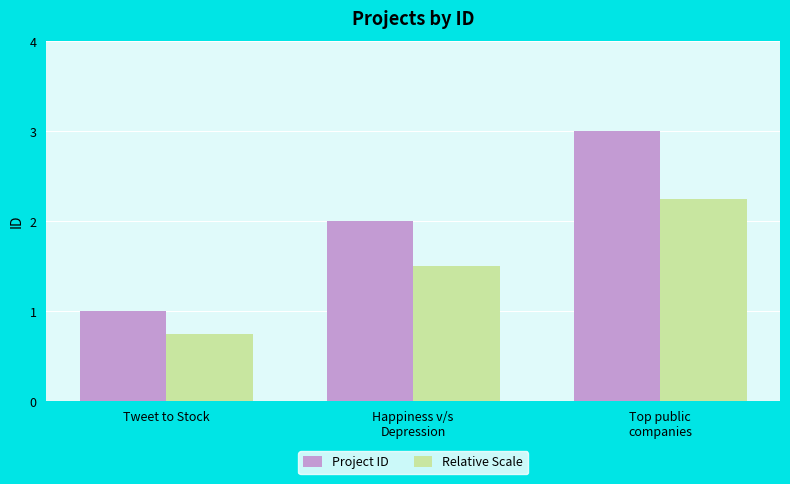

Which series has the largest total across all categories?

Project ID